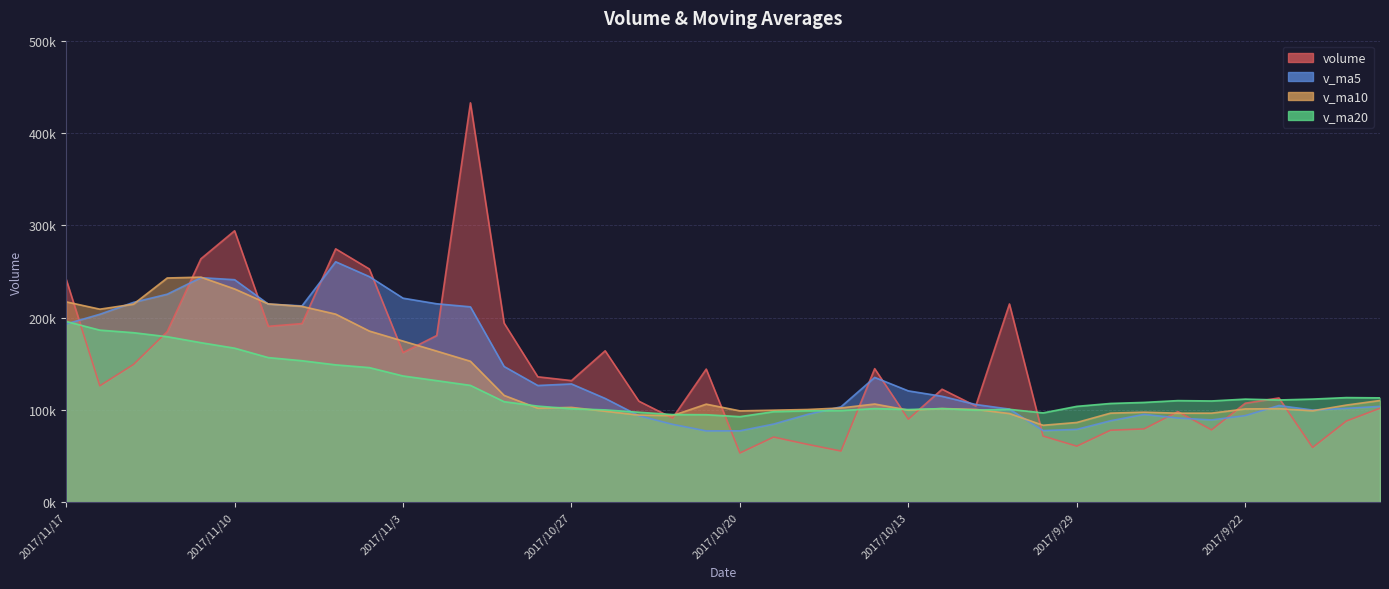

True or false: v_ma5 and v_ma20 cross at least once.

True